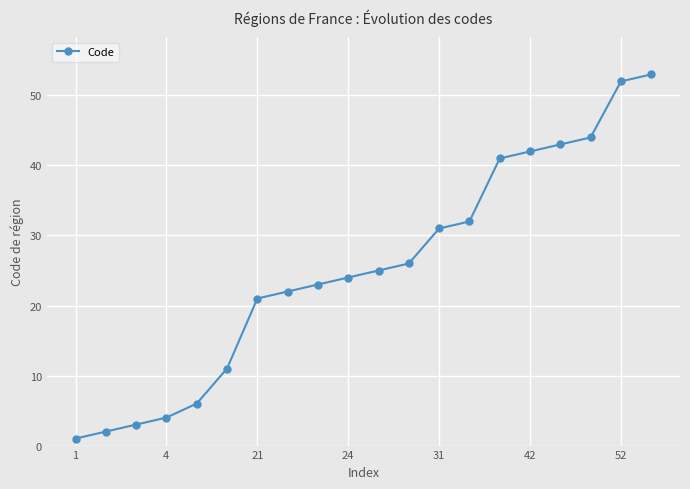

Is this an area chart (filled region under the line)?

No